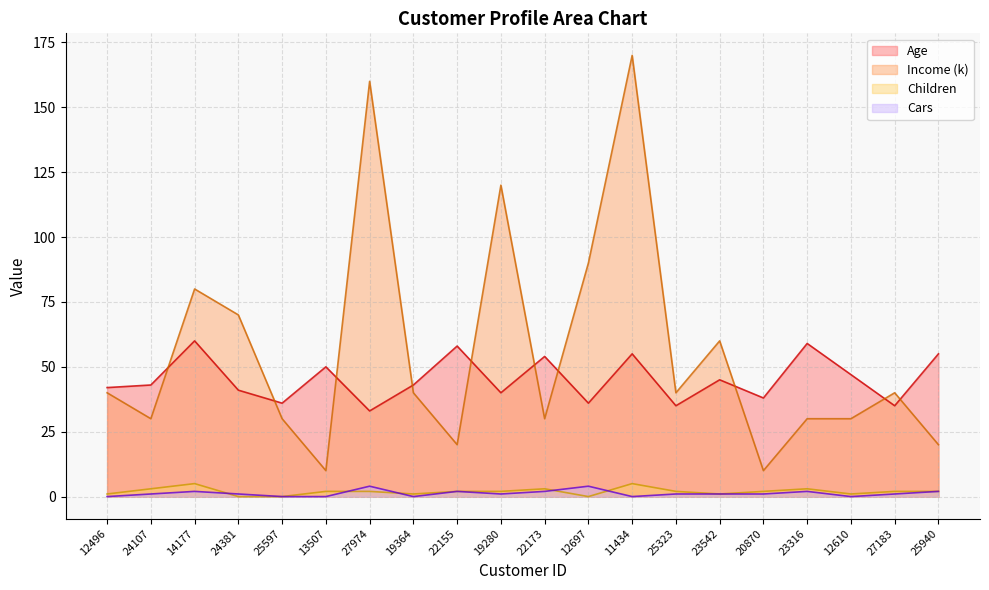

Which series has the largest total across all categories?

Income (k)